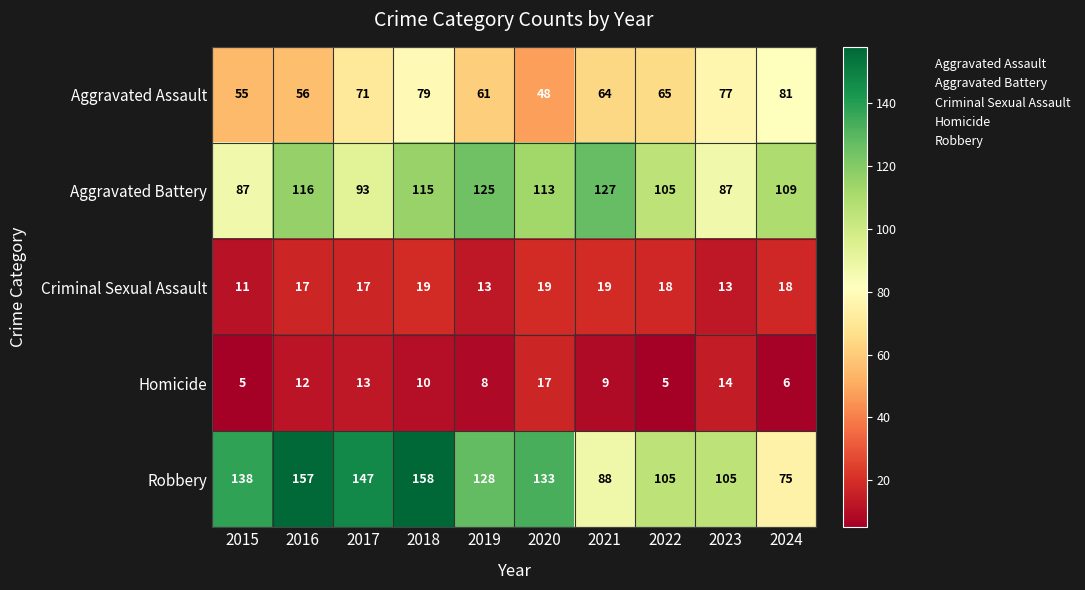

Count the number of categories in the chart.

10